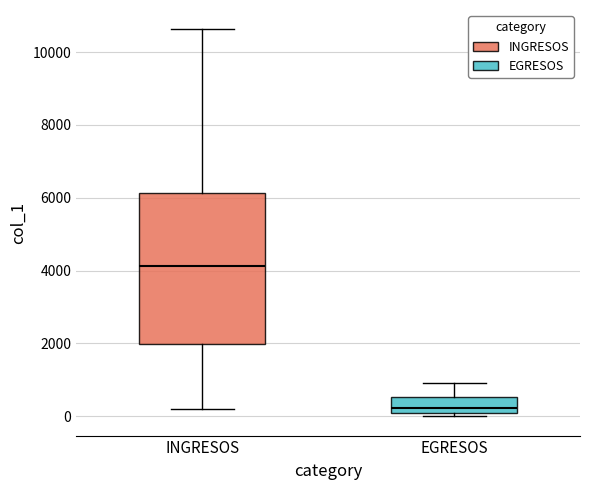

Where is the lower edge of the box for EGRESOS on the y-axis? The values are not printed on the chart, so give them approximately, as read against the axis.

200